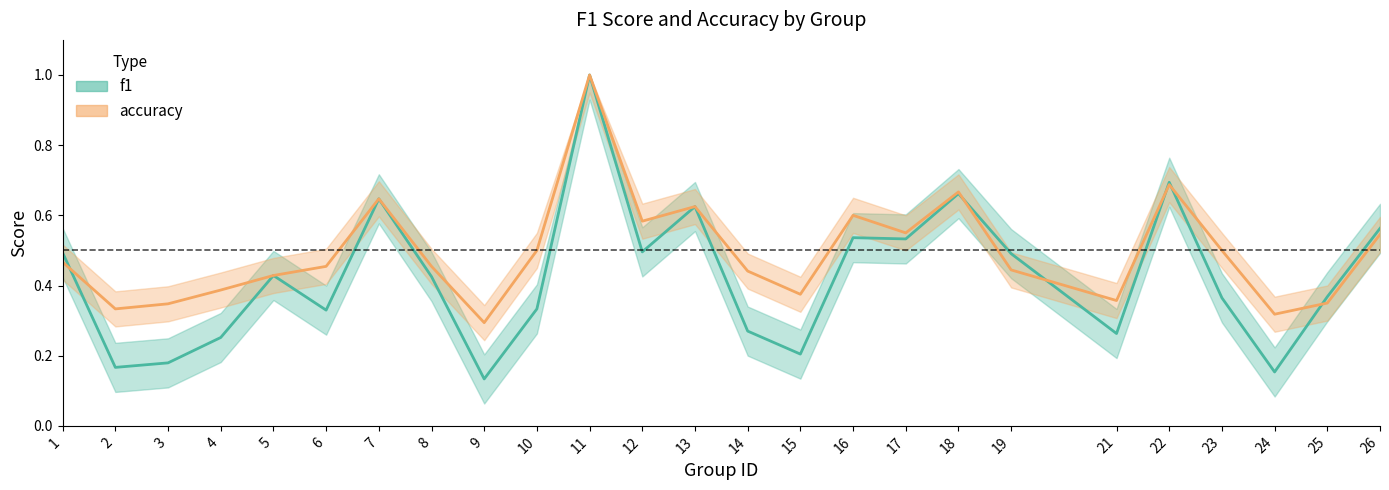

True or false: f1 and accuracy cross at least once.

True